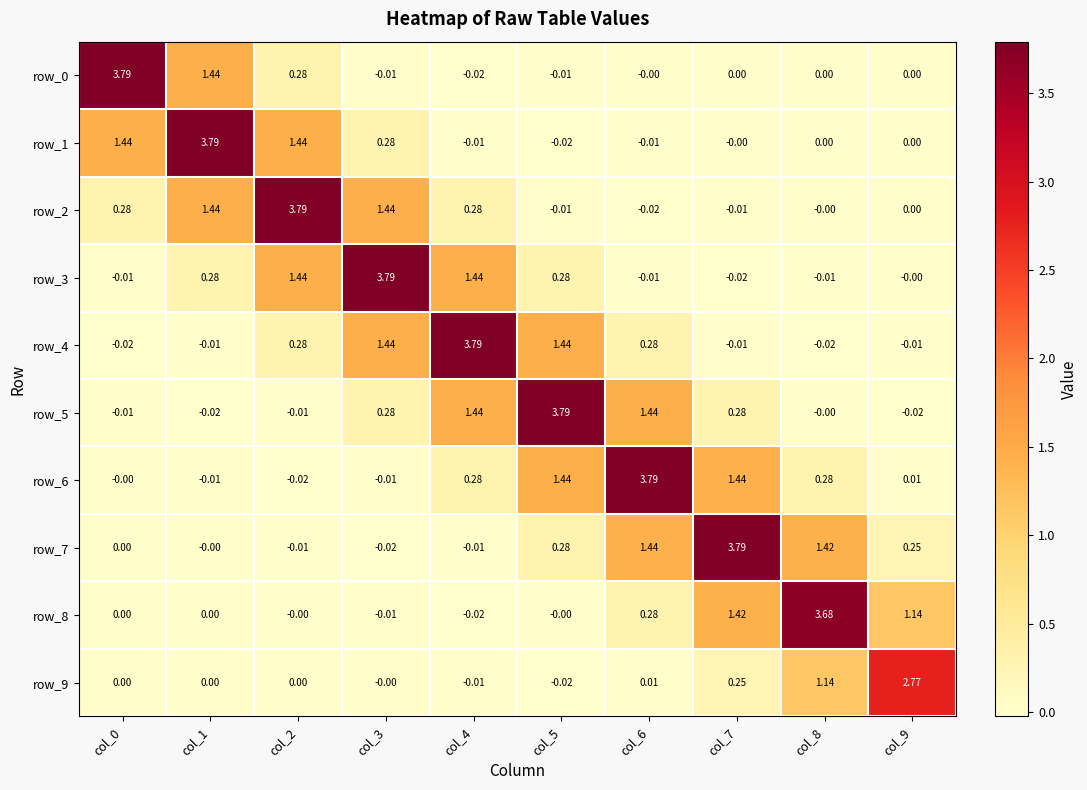

How many values in the row_0 series are below 0?

3